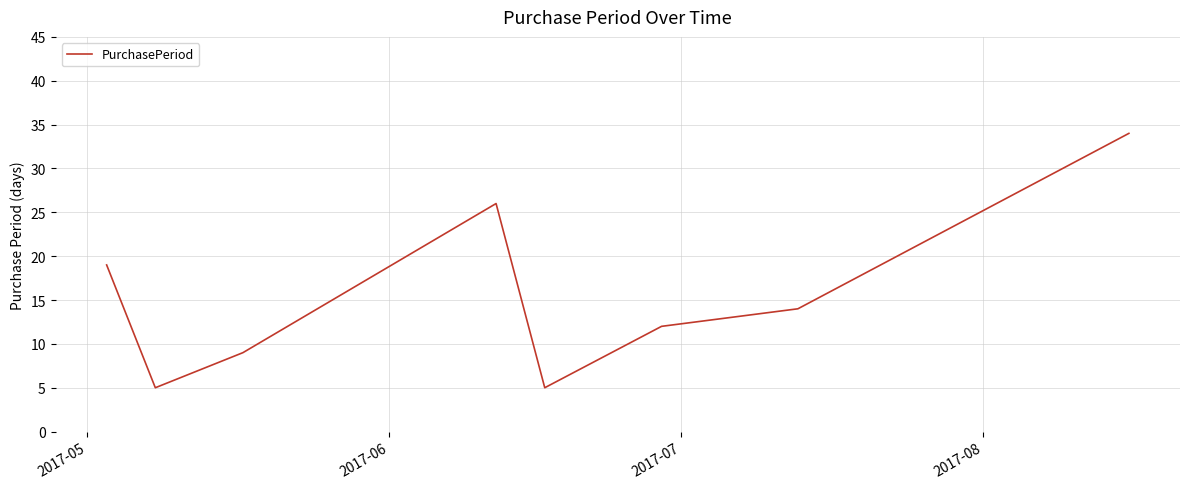

What is the maximum value shown in the chart?

34